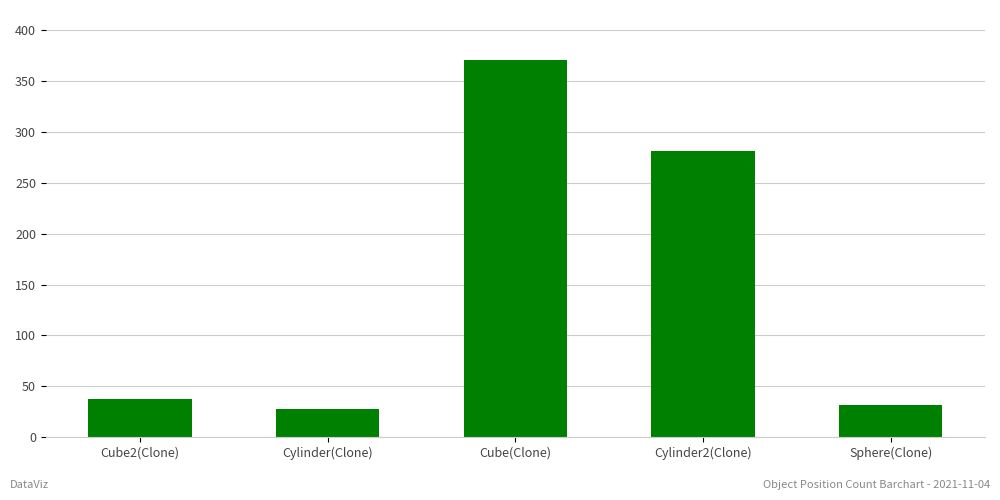

What is the label of the 2nd bar from the right?

Cylinder2(Clone)